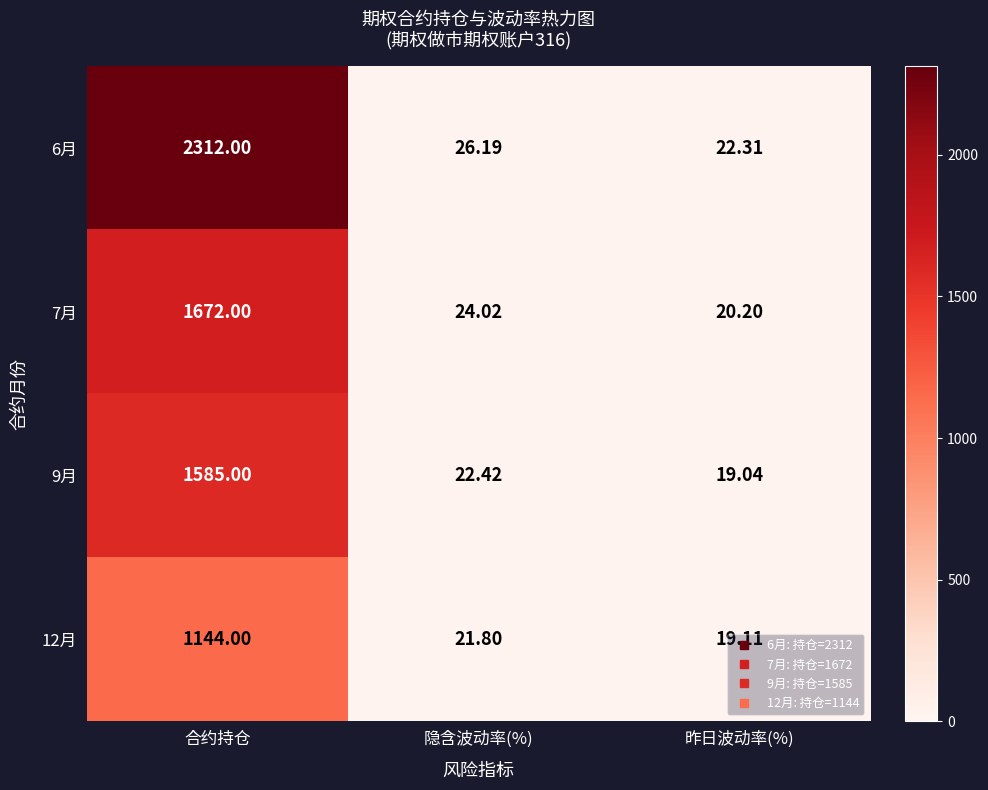

At which category does the chart reach its peak across all series?

合约持仓